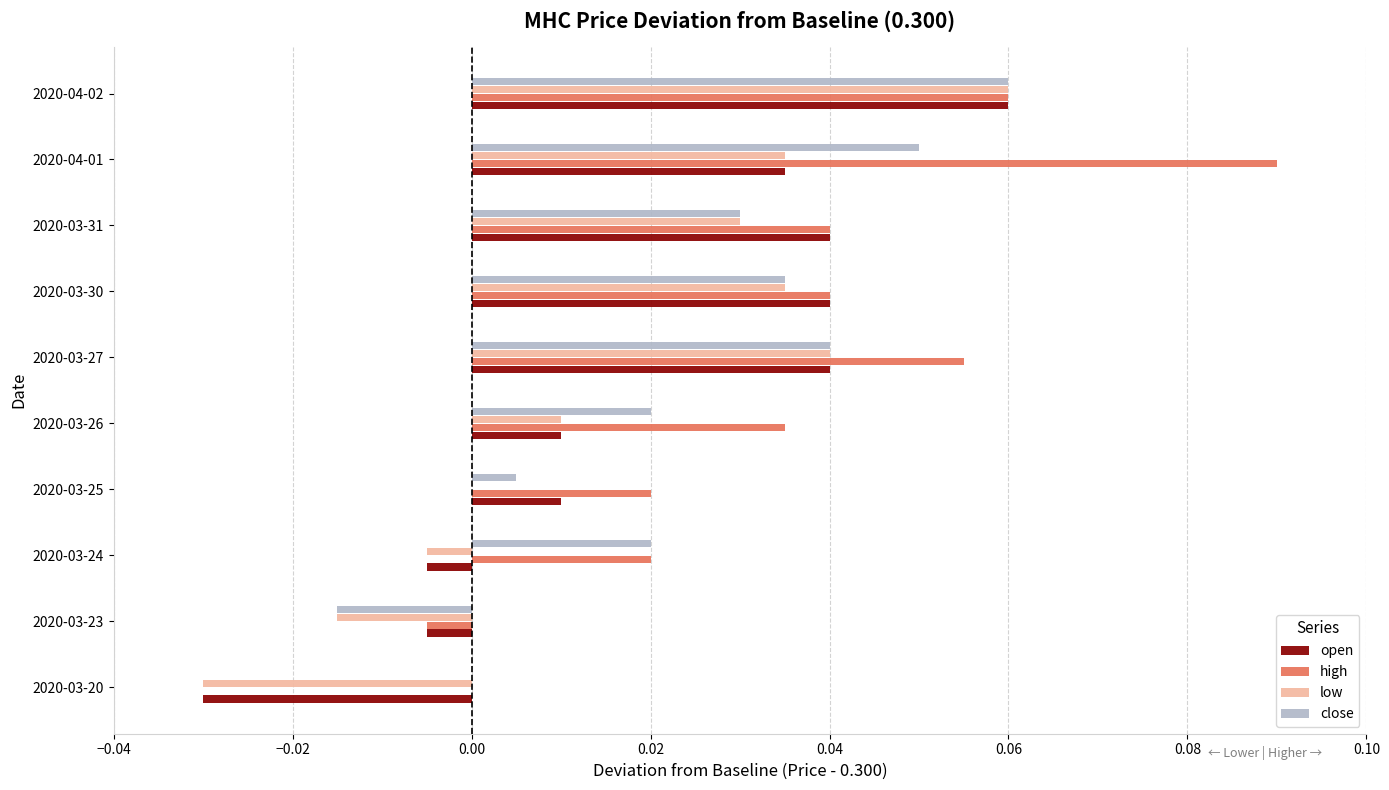

Between 2020-03-25 and 2020-03-30, which series saw the biggest shift?

low